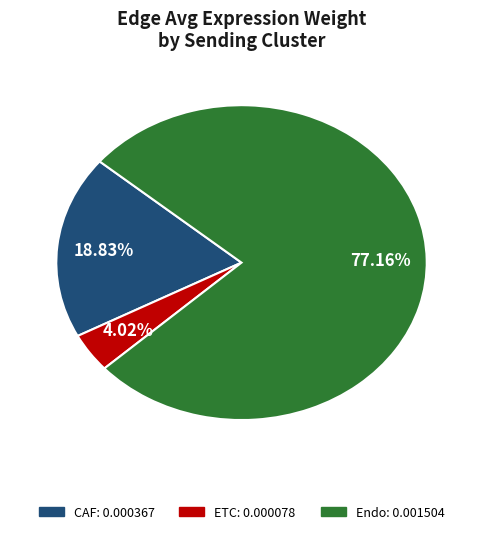

How many segments does this pie chart have?

3